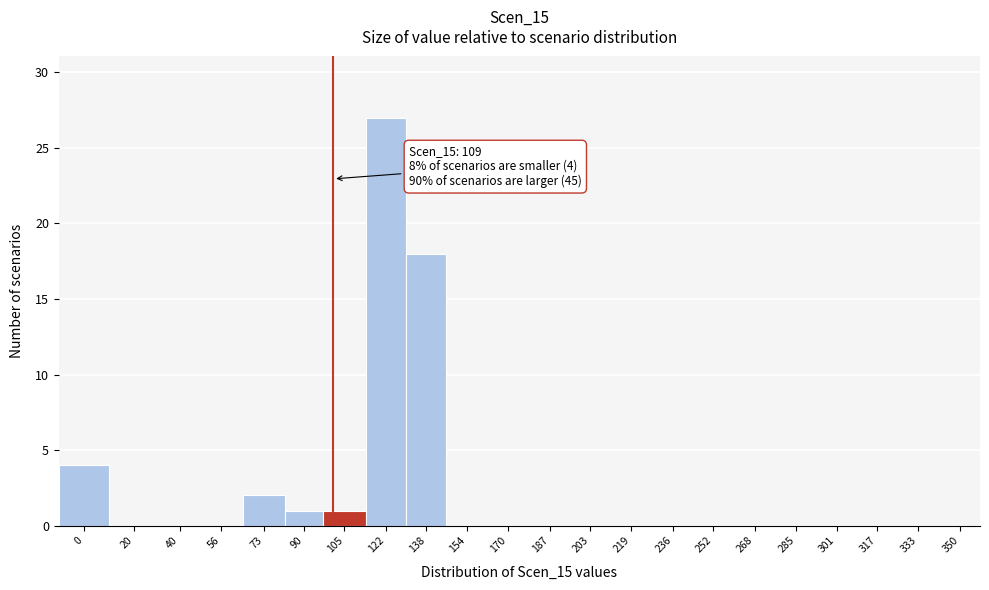

Reading left to right, transcribe all the data shown in this chart.

0=4	20=0	40=0	56=0	73=2	90=1	105=1	122=27	138=18	154=0	170=0	187=0	203=0	219=0	236=0	252=0	268=0	285=0	301=0	317=0	333=0	350=0